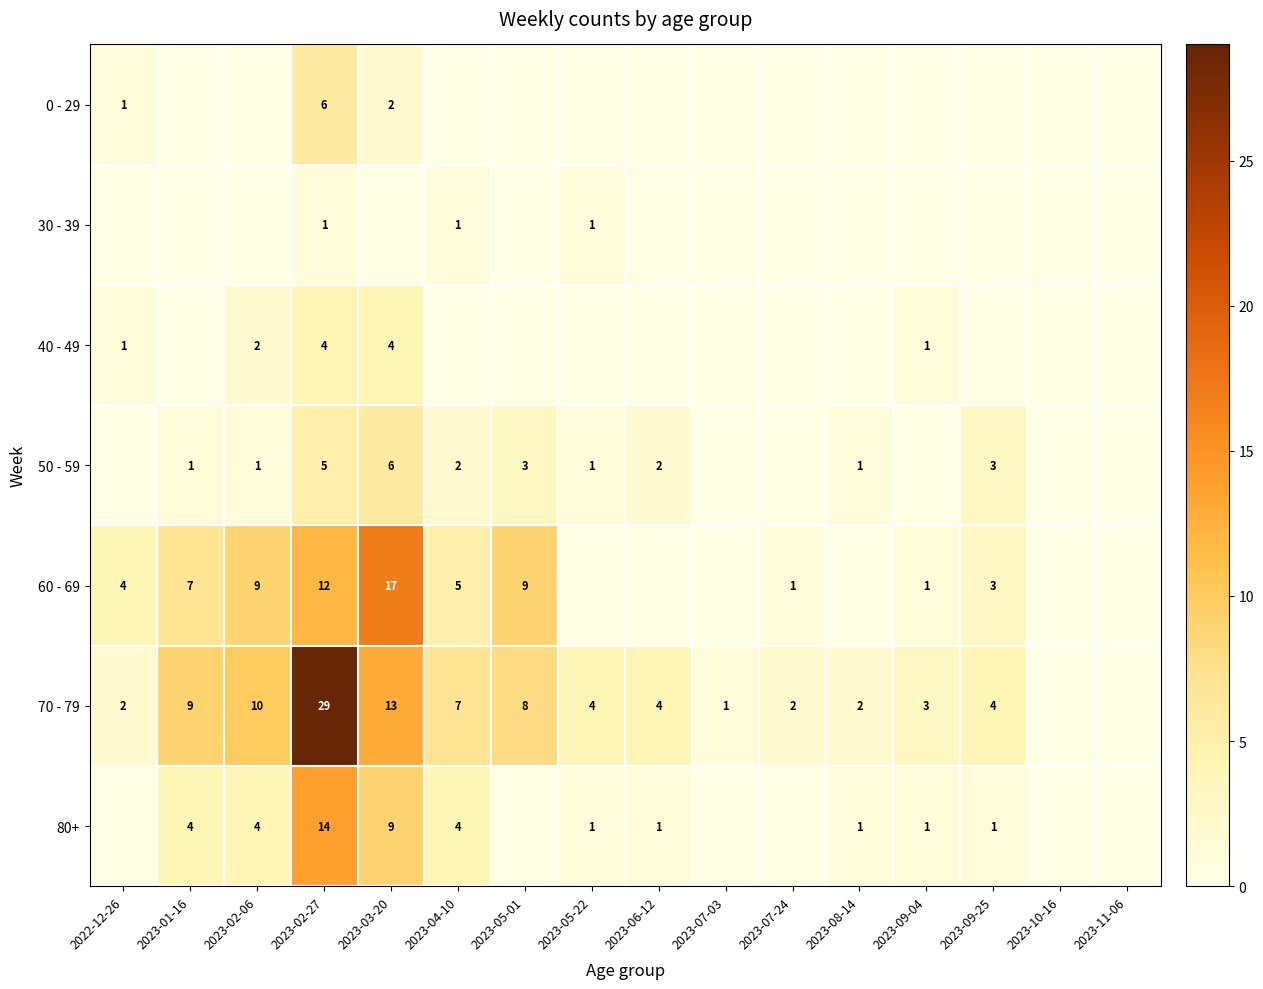

Is it true that 70 - 79 equals 4 at 2023-06-12?

True